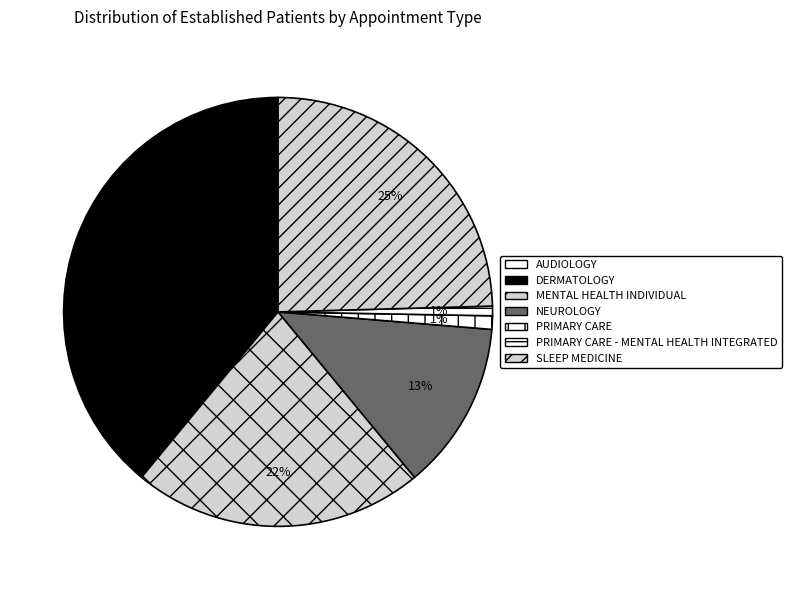

How many segments does this pie chart have?

7